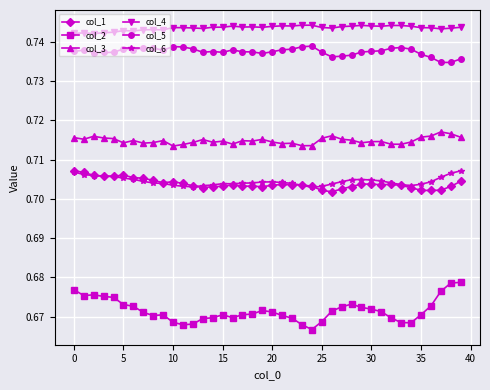

Which series has the largest total across all categories?

col_4